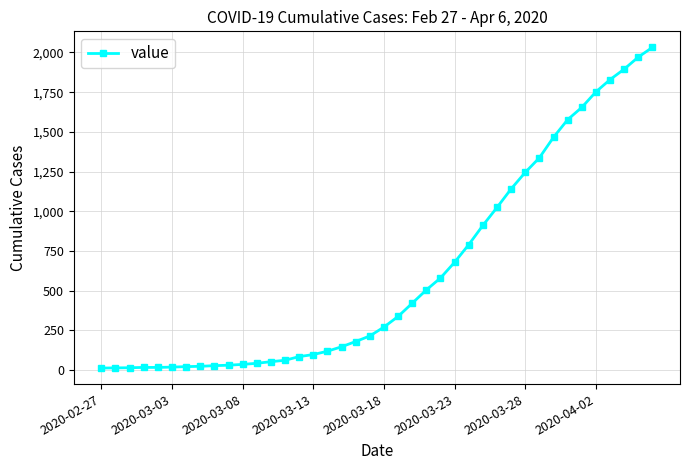

What is the maximum value shown in the chart?

2032